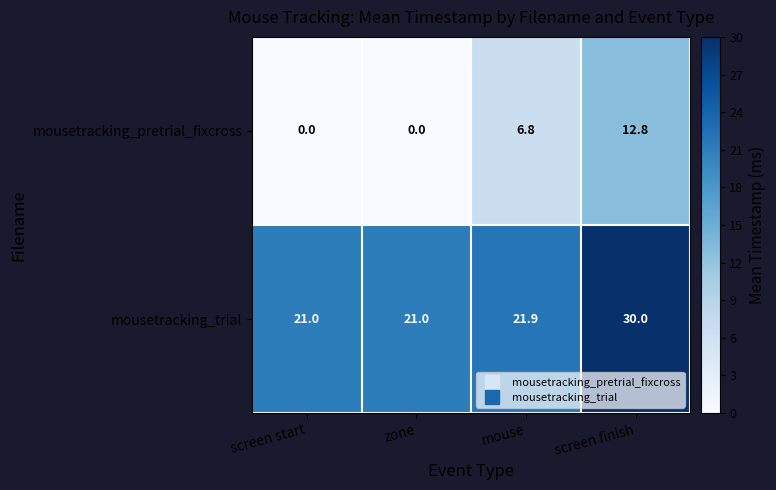

At which label is mousetracking_pretrial_fixcross closest to 6?

mouse